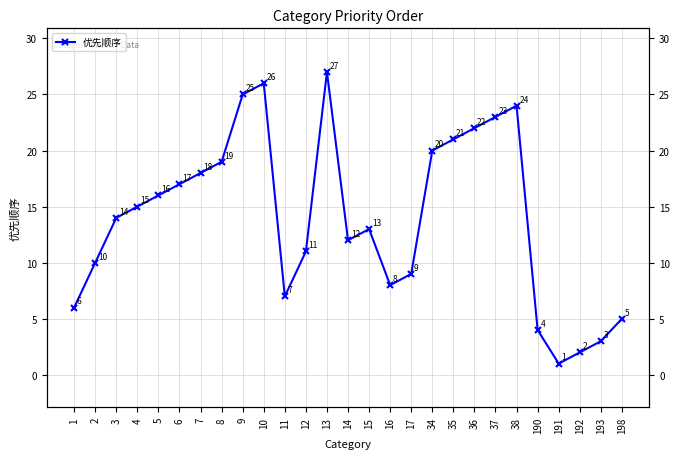

At which label is the value closest to 14?

3